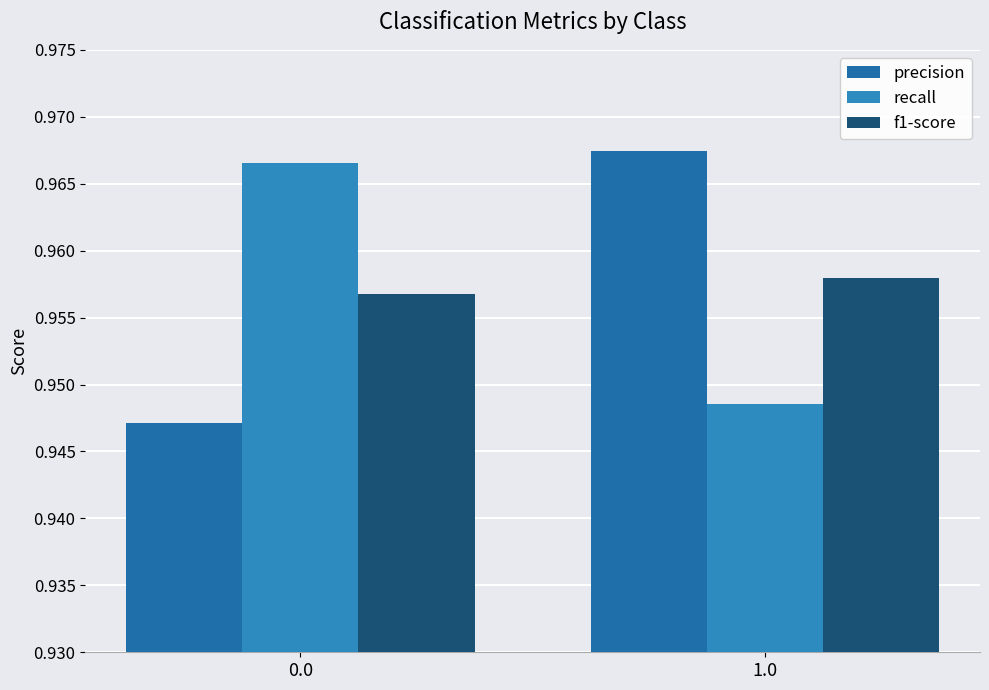

What position from the right is 1.0?

1